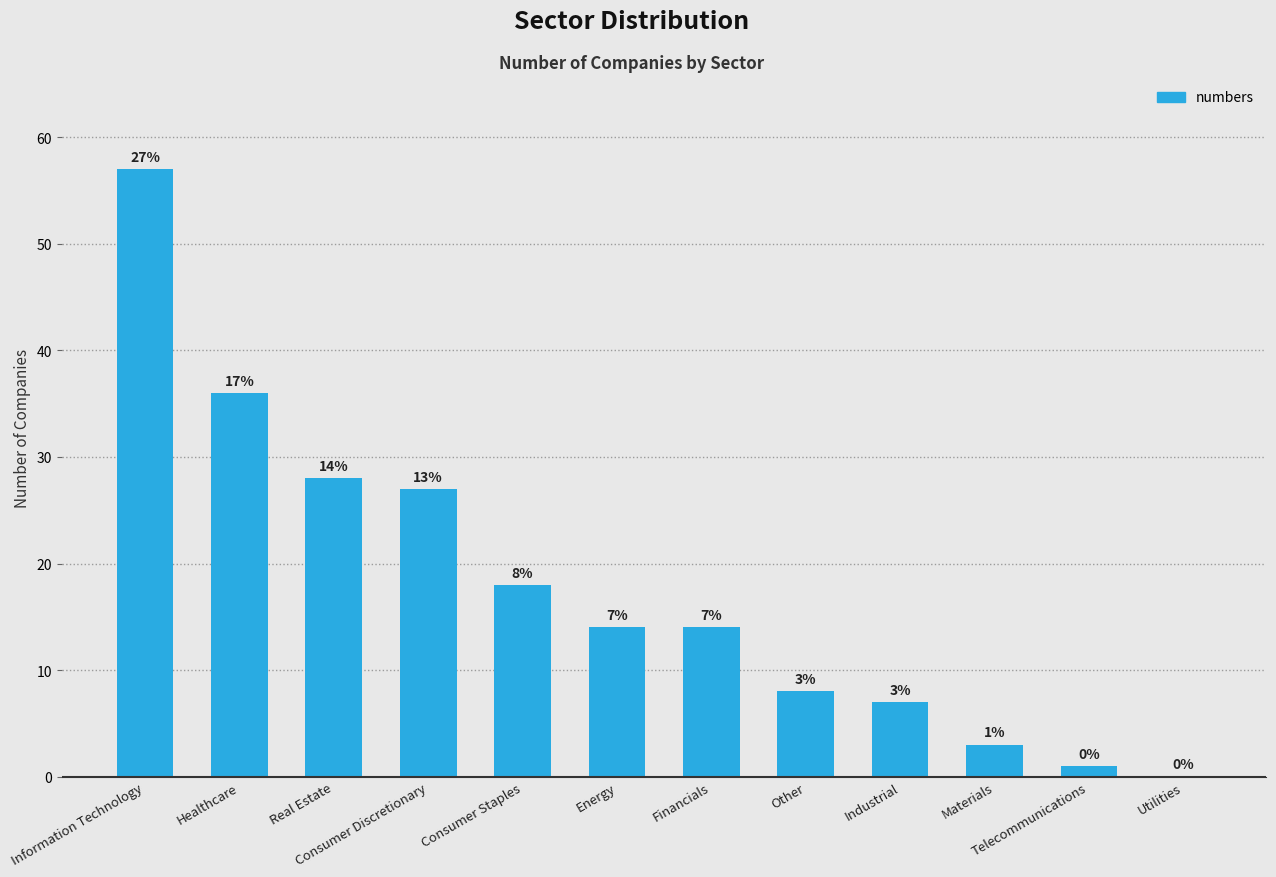

What is the greatest value displayed?

57